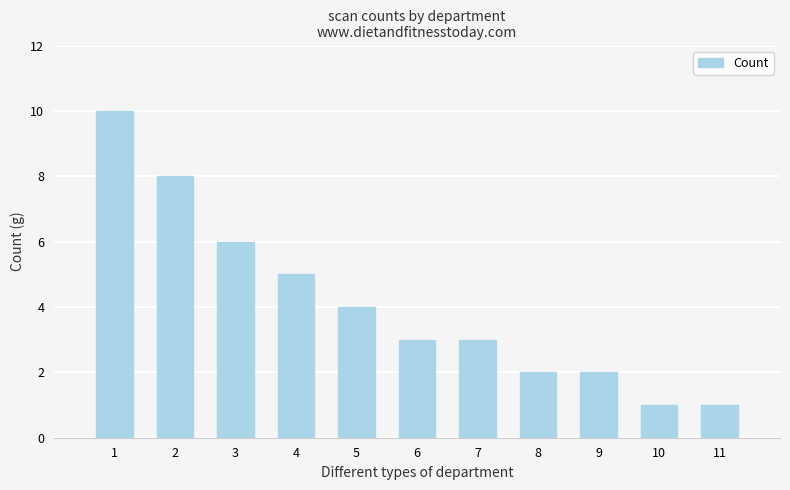

What is the difference between the maximum and second lowest values?

9